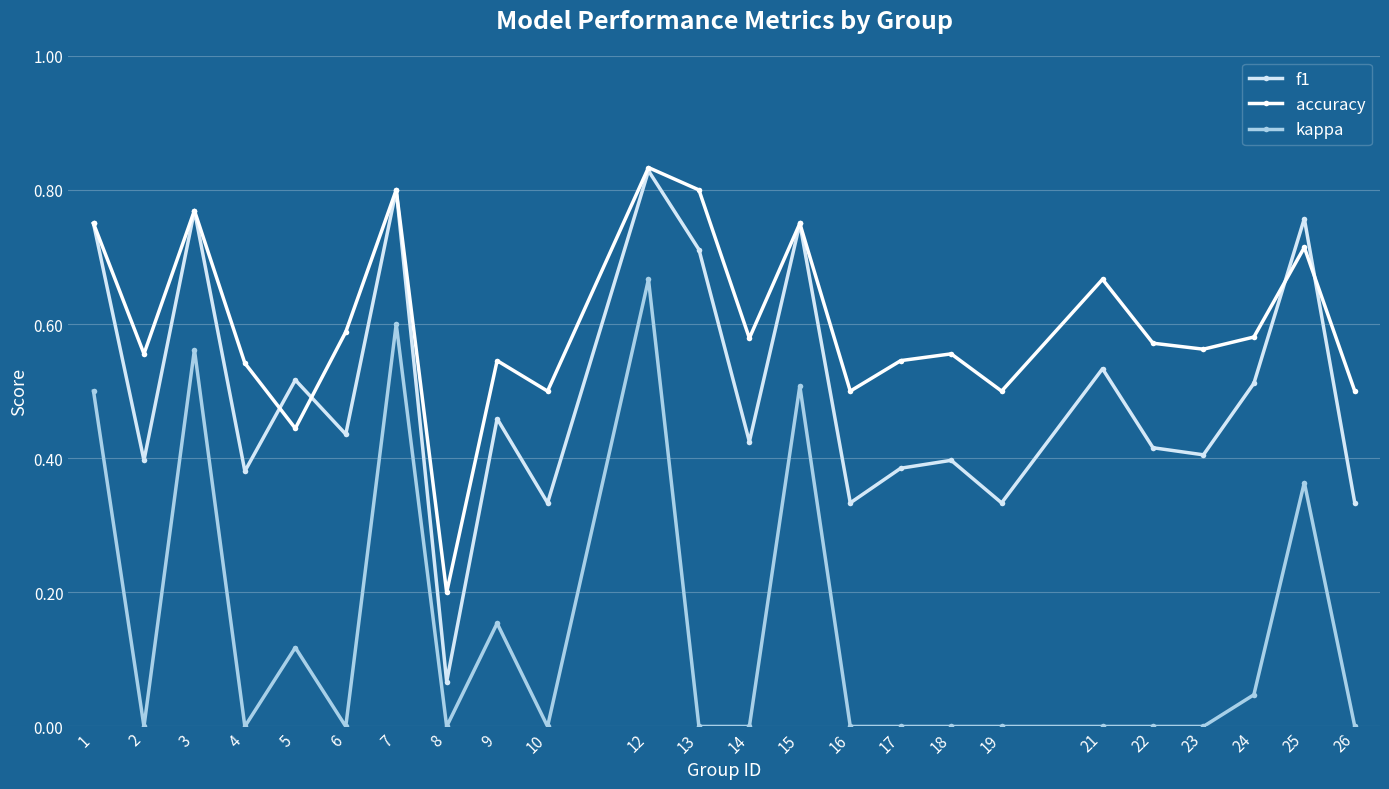

Which series has the largest range (max minus min)?

f1